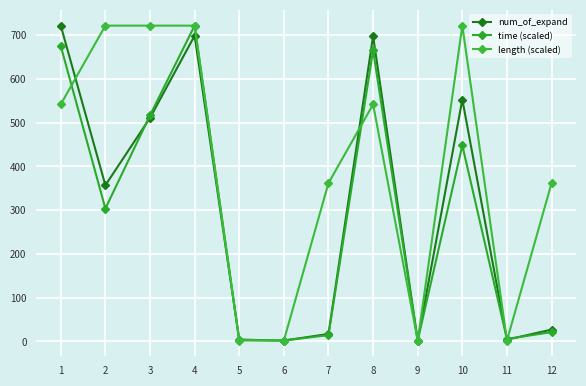

At which label does num_of_expand first exceed 357?

1